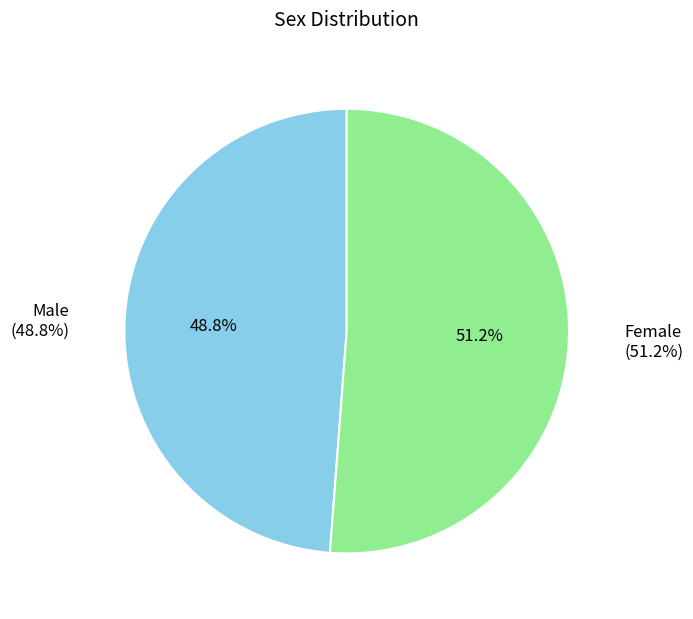

Which category has the biggest portion of the pie?

Female